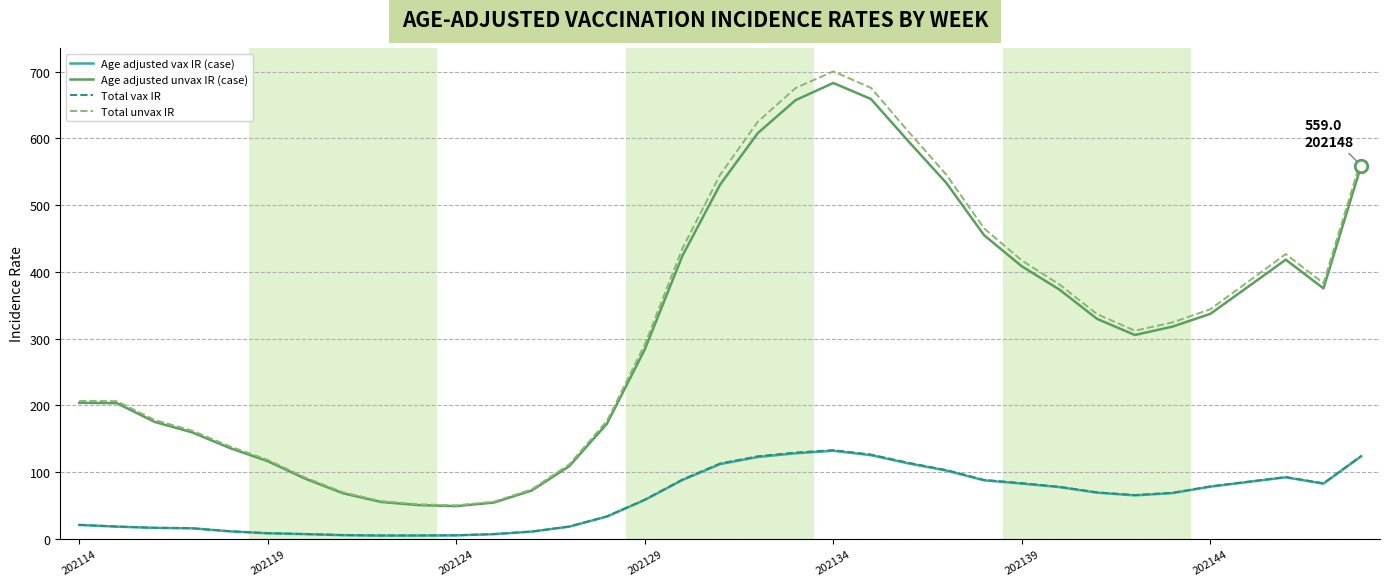

True or false: Age adjusted vax IR (case) and Total unvax IR cross at least once.

False